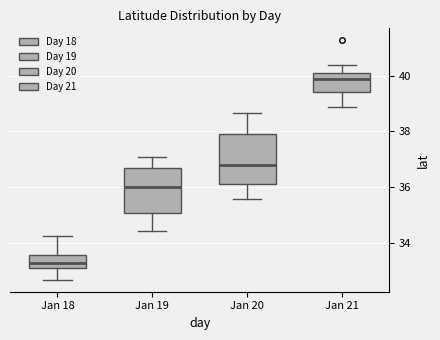

Which box's median line is the highest?

Jan 21